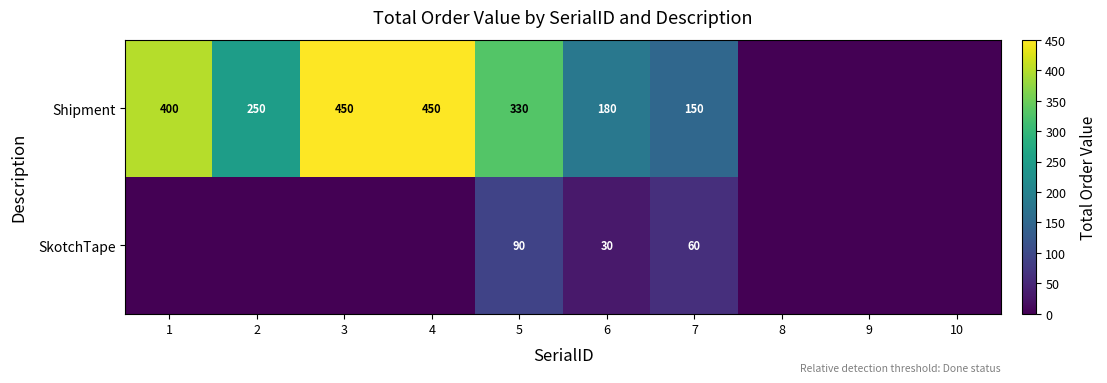

At which category is the sum across all series the highest?

3